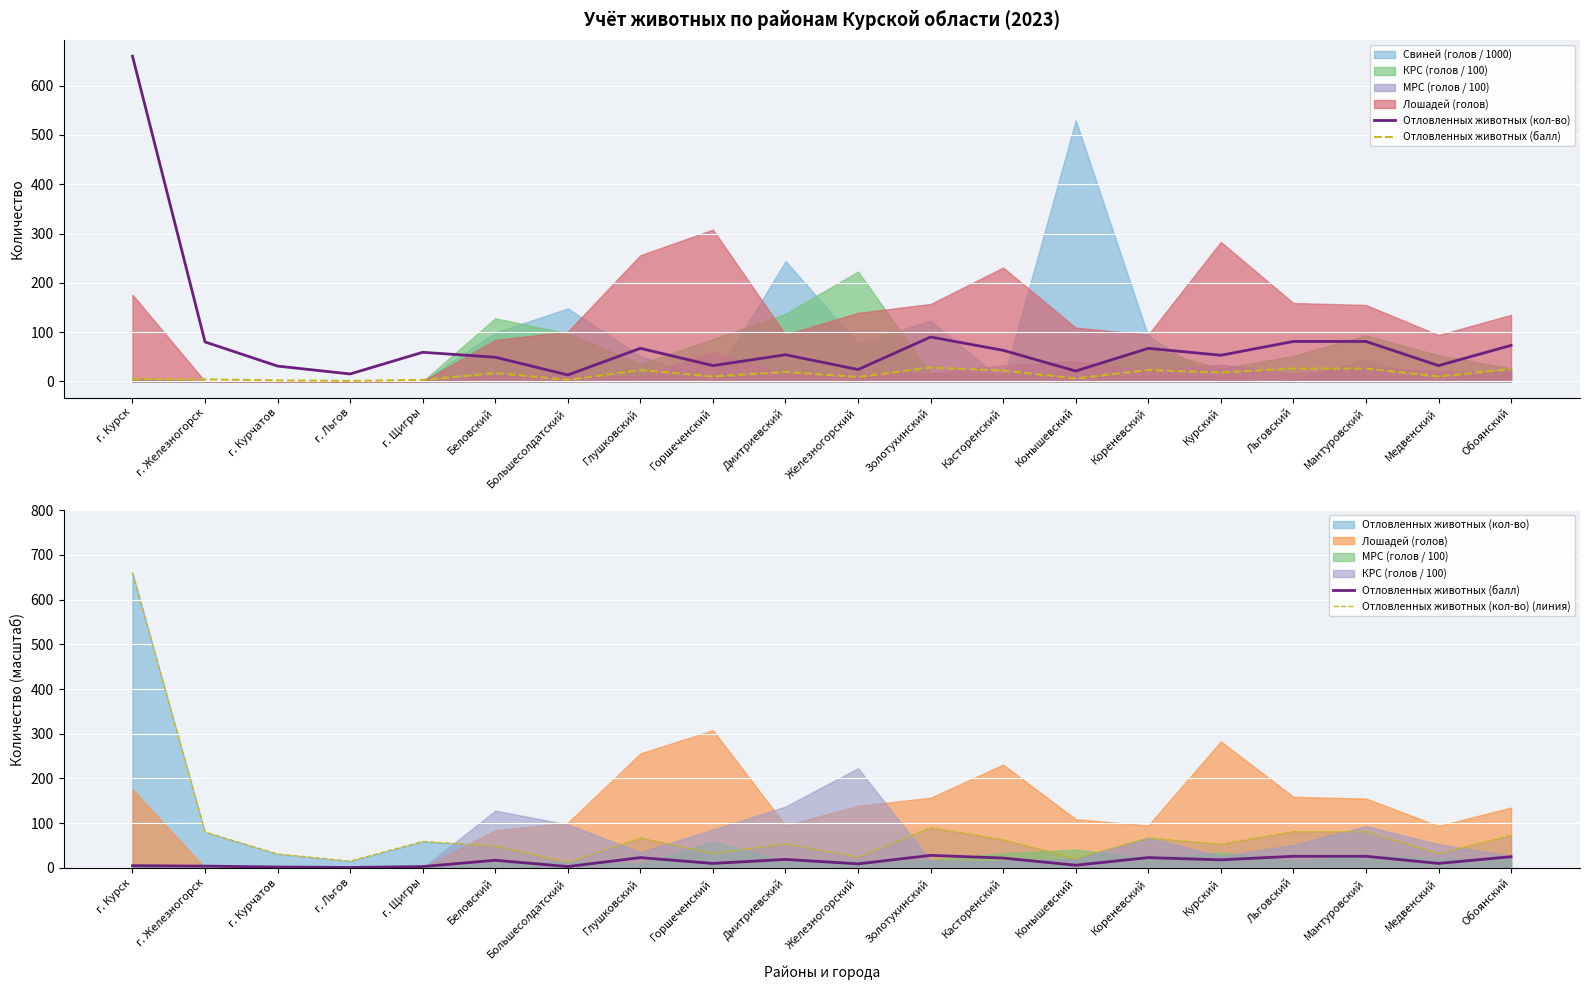

In Отловленных животных (кол-во) (линия), how many points are higher than both neighbors (excluding endpoints)?

5